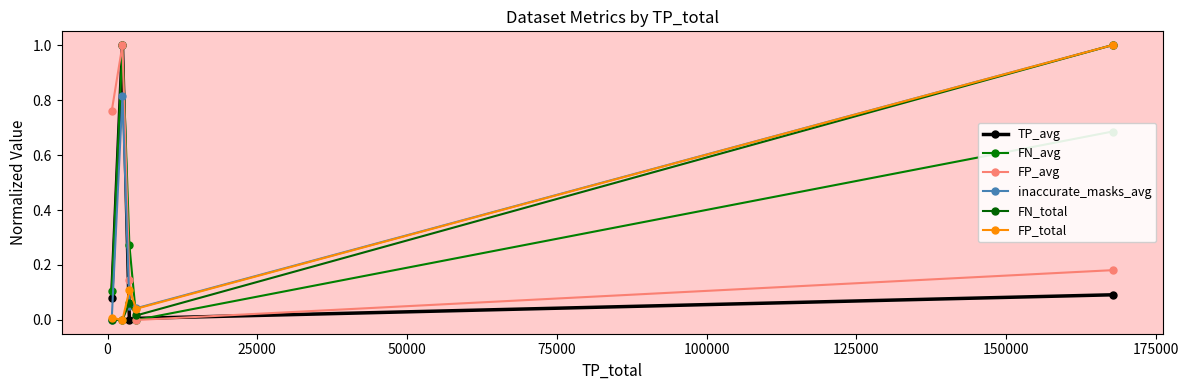

Reading left to right, list all the values displayed in this chart.

TP_avg: 0.1	1.0	0.0	0.0	0.1
FN_avg: 0.1	1.0	0.3	0.0	0.7
FP_avg: 0.8	1.0	0.1	0.0	0.2
inaccurate_masks_avg: 0.0	0.8	0.1	0.0	1.0
FN_total: 0.0	0.0	0.1	0.0	1.0
FP_total: 0.0	0.0	0.1	0.0	1.0